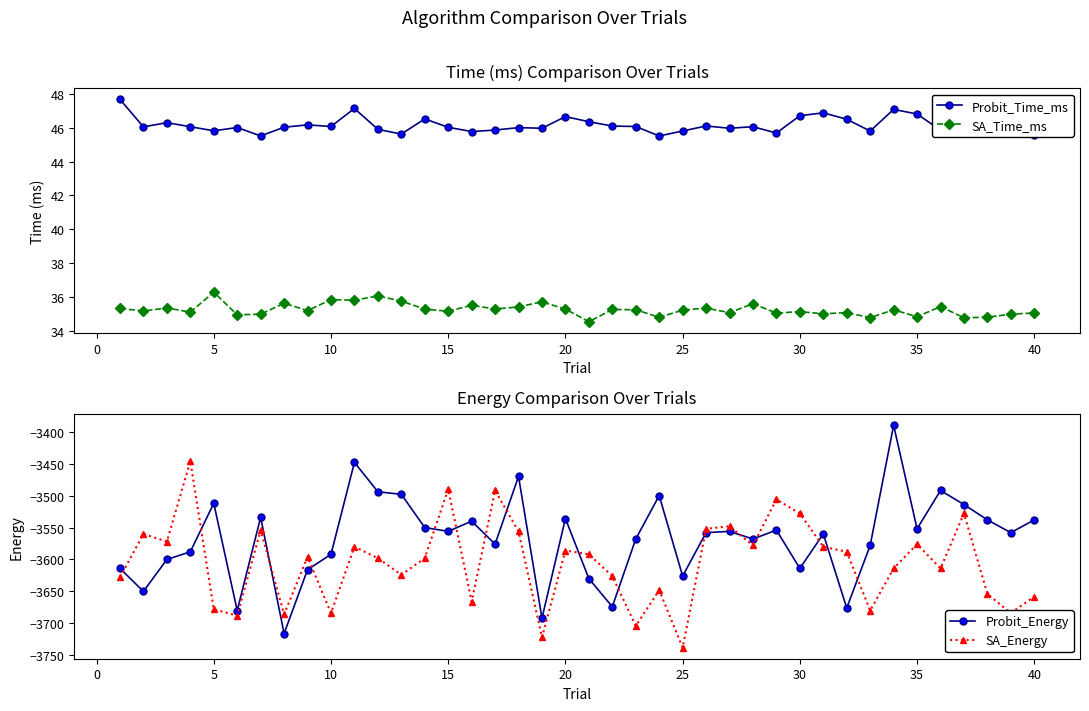

True or false: Probit_Time_ms and SA_Energy intersect in this chart.

False